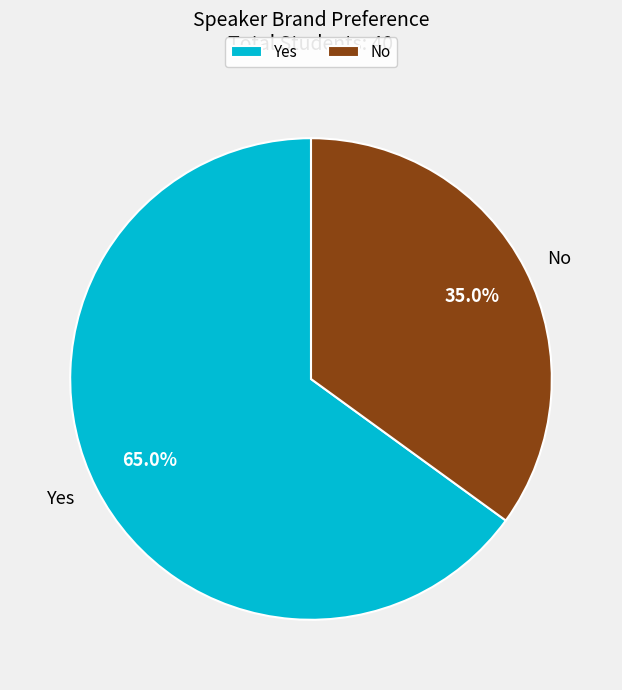

Is Yes the majority of the pie?

Yes